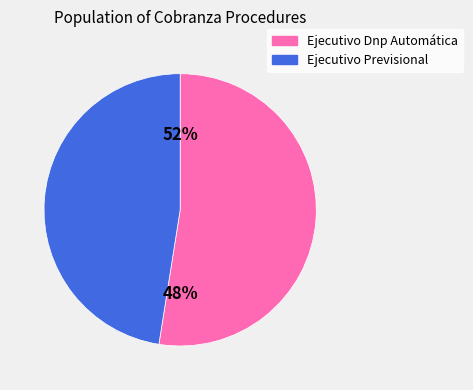

Is it true that Ejecutivo Dnp Automática is 45% of the pie?

False